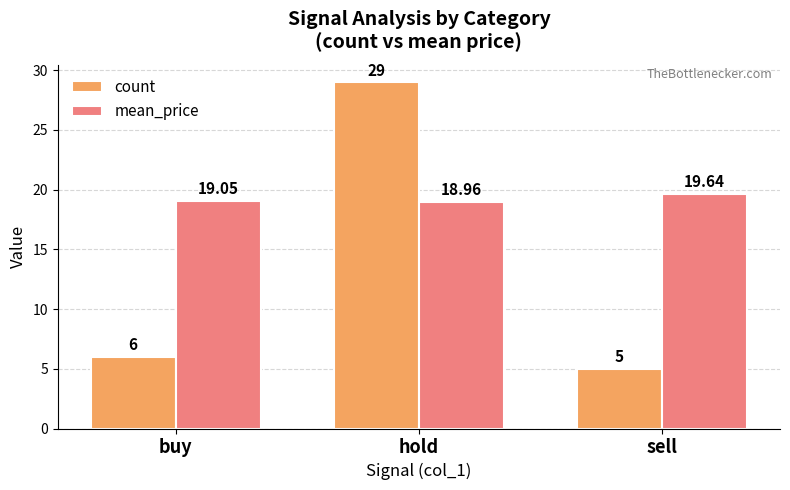

Does the chart contain any negative values?

No